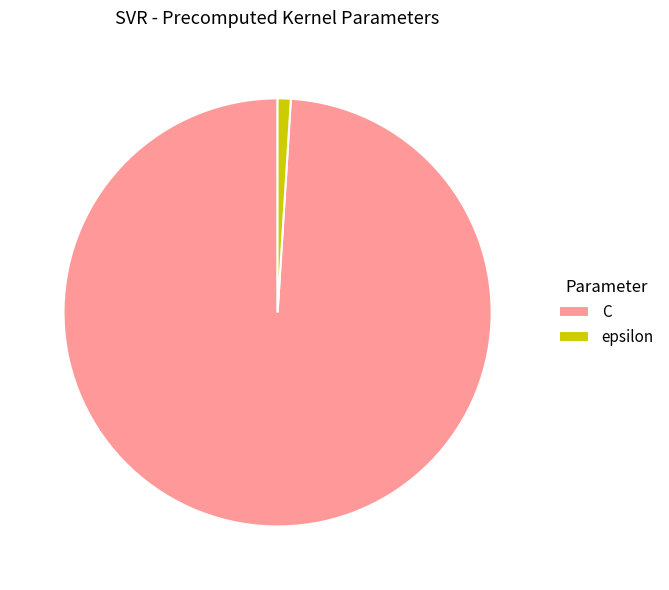

Which has a higher value, C or epsilon?

C